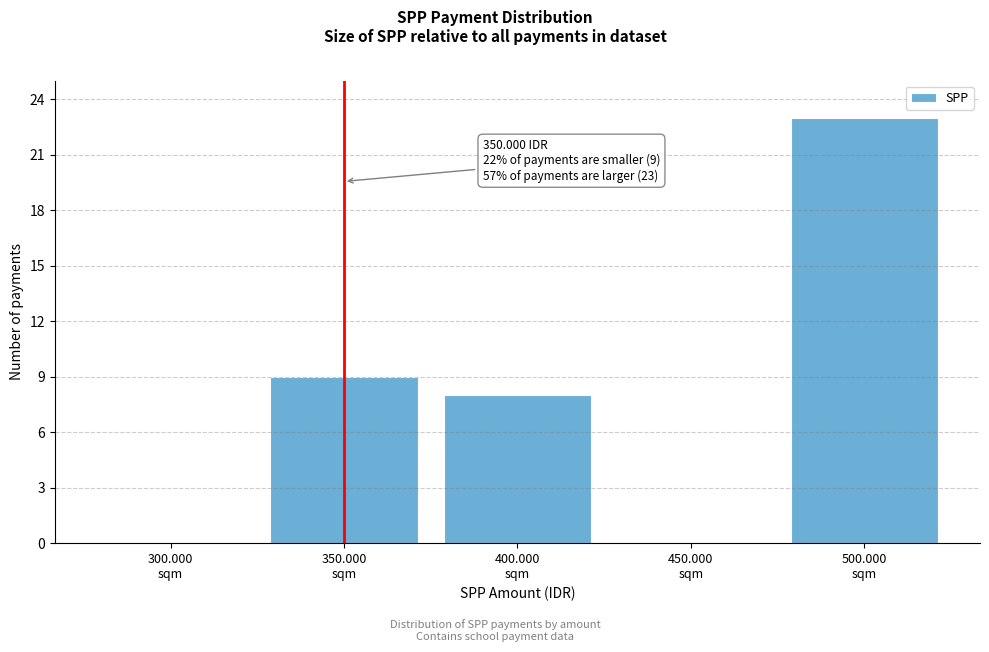

What is the greatest value displayed?

23